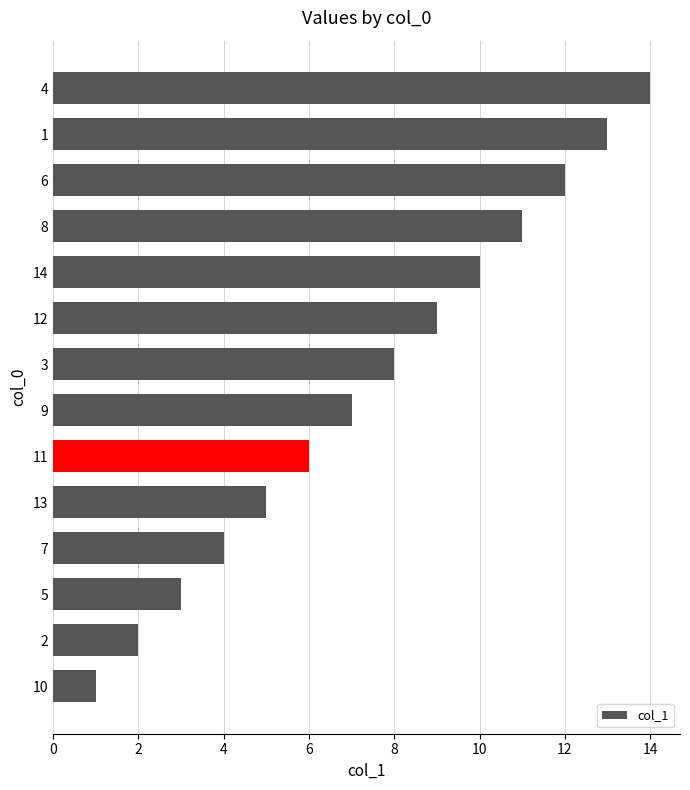

What is the difference between the maximum and minimum values?

13